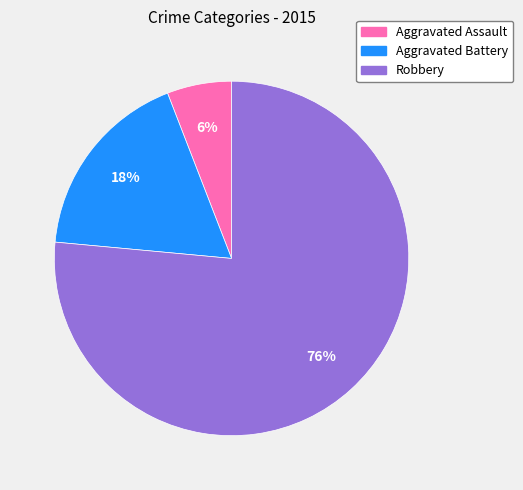

Is there any slice that represents more than half of the pie?

Yes